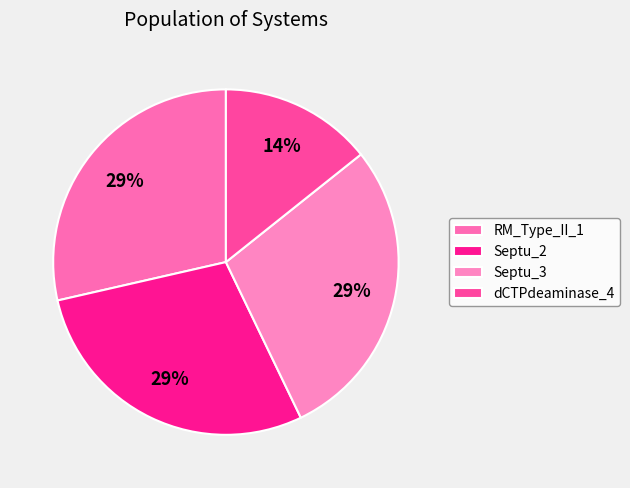

Is there a majority slice in this chart?

No